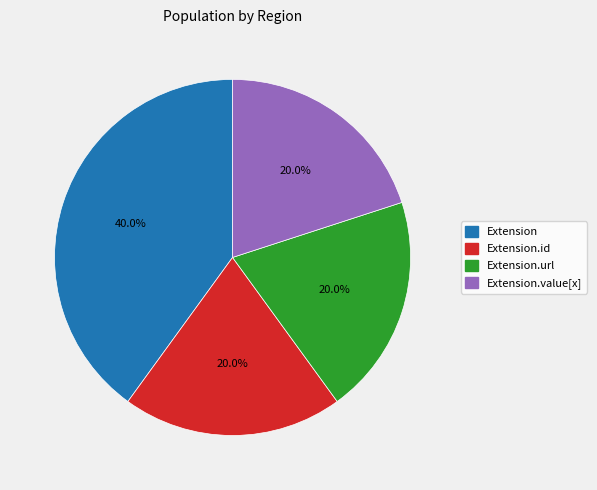

Does any single category account for the majority?

No